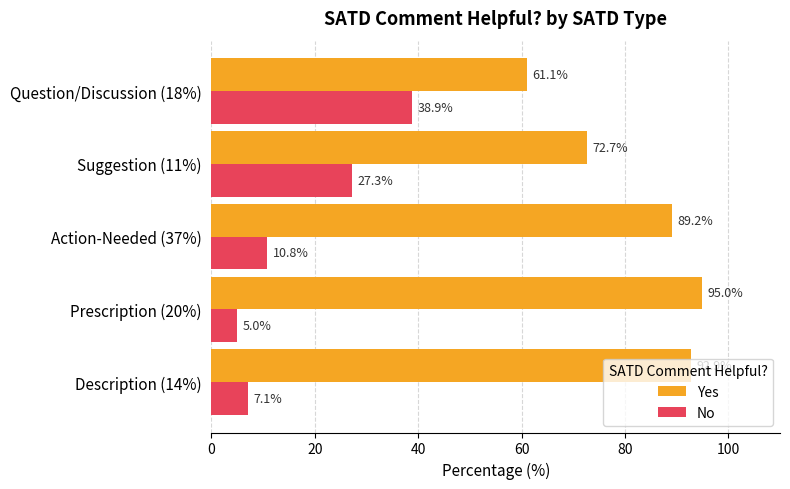

The value of No at Suggestion (11%) is 27.3. True or false?

True